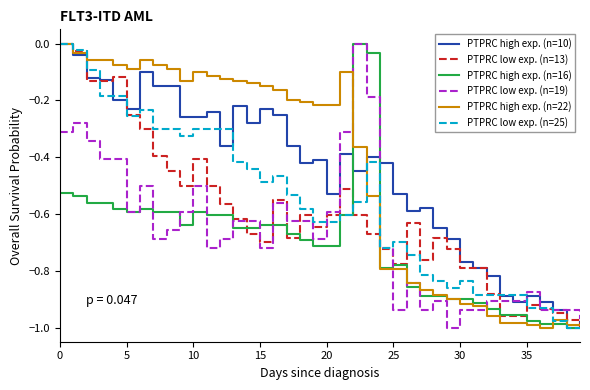

What are all the series names shown in the legend?

PTPRC high exp. (n=10), PTPRC low exp. (n=13), PTPRC high exp. (n=16), PTPRC low exp. (n=19), PTPRC high exp. (n=22), PTPRC low exp. (n=25)